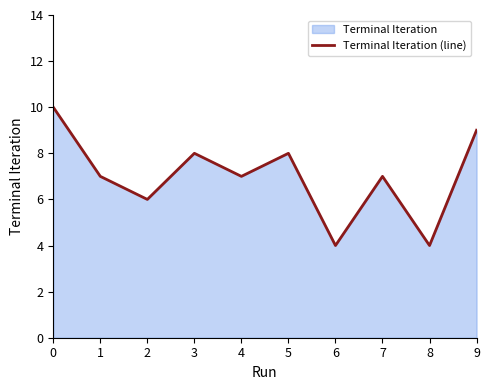

Reading right to left, transcribe all the data shown in this chart.

9=9	8=4	7=7	6=4	5=8	4=7	3=8	2=6	1=7	0=10